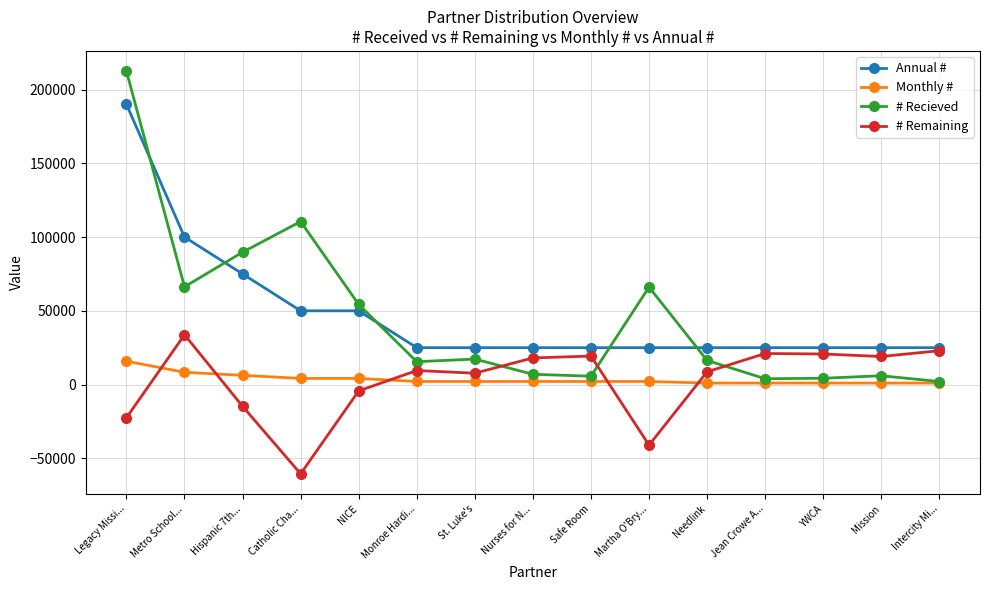

At which category does # Recieved reach its first local valley?

Metro School...